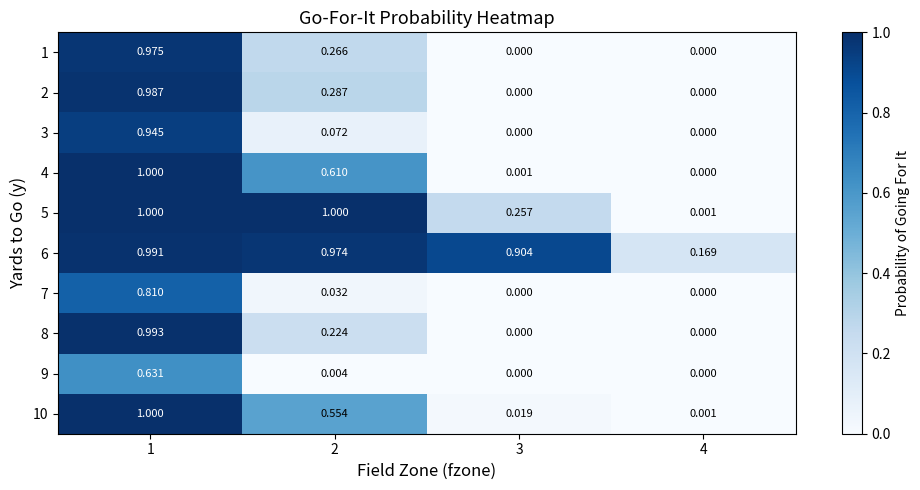

Which series changed the most between 3 and 4?

6